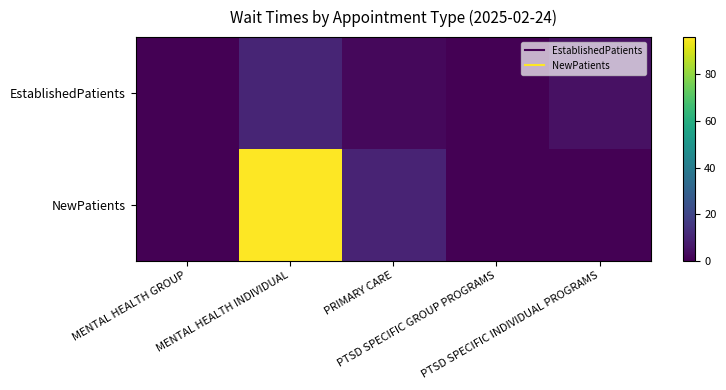

Which has a higher value, PTSD SPECIFIC INDIVIDUAL PROGRAMS or MENTAL HEALTH INDIVIDUAL?

MENTAL HEALTH INDIVIDUAL